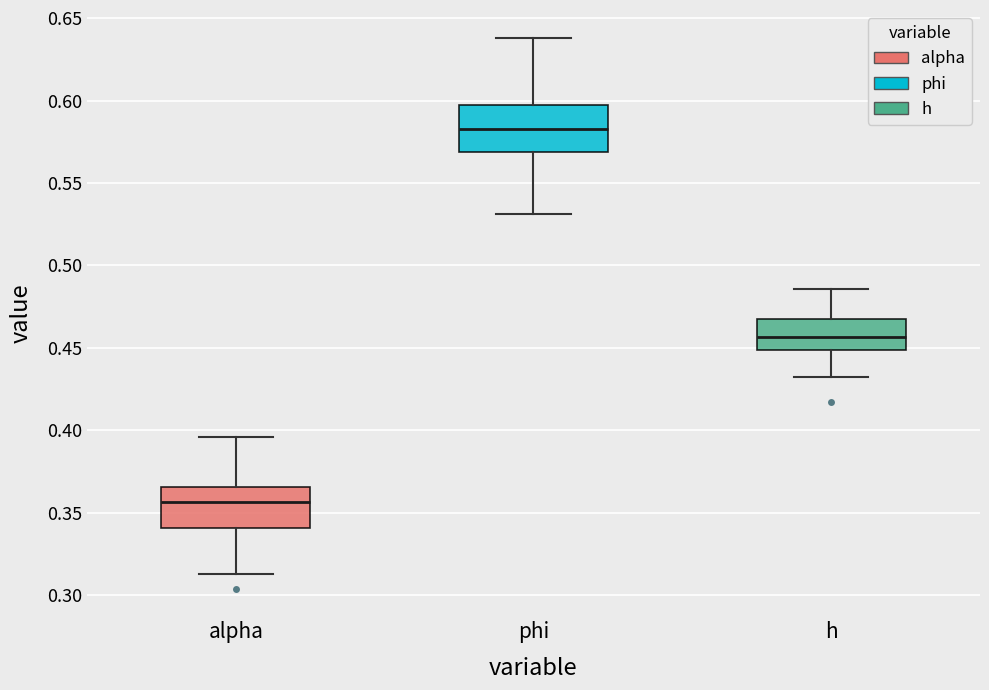

Where does the lower whisker of the box for phi end on the y-axis? The values are not printed on the chart, so give them approximately, as read against the axis.

0.530